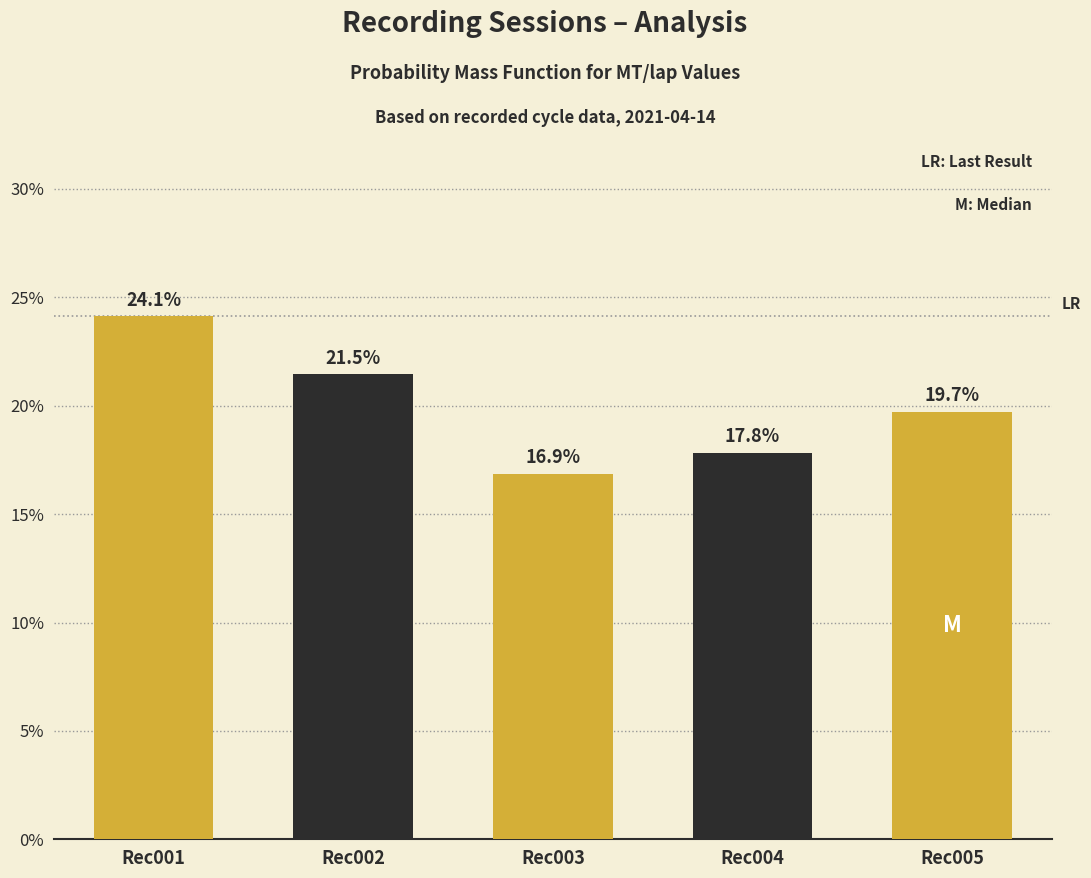

Reading left to right, list all the values displayed in this chart.

Rec001=24.1	Rec002=21.5	Rec003=16.9	Rec004=17.8	Rec005=19.7